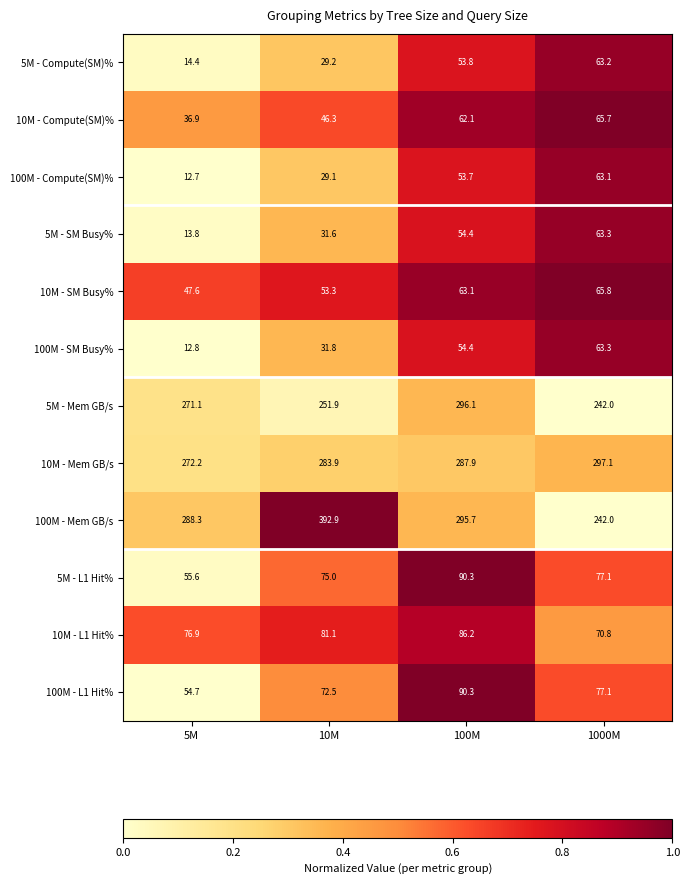

At 5M, list the series in order from largest to smallest.

100M - Mem GB/s, 10M - Mem GB/s, 5M - Mem GB/s, 10M - L1 Hit%, 5M - L1 Hit%, 100M - L1 Hit%, 10M - SM Busy%, 10M - Compute(SM)%, 5M - Compute(SM)%, 5M - SM Busy%, 100M - SM Busy%, 100M - Compute(SM)%